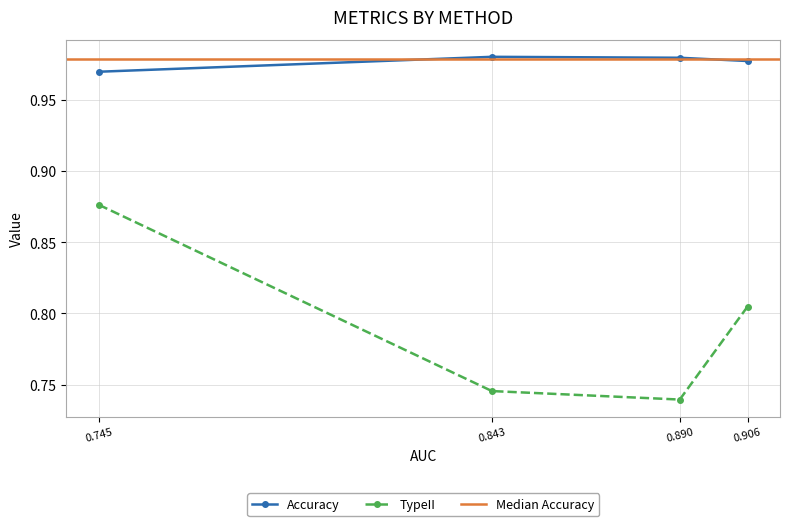

At which label is Accuracy closest to 0?

0.745